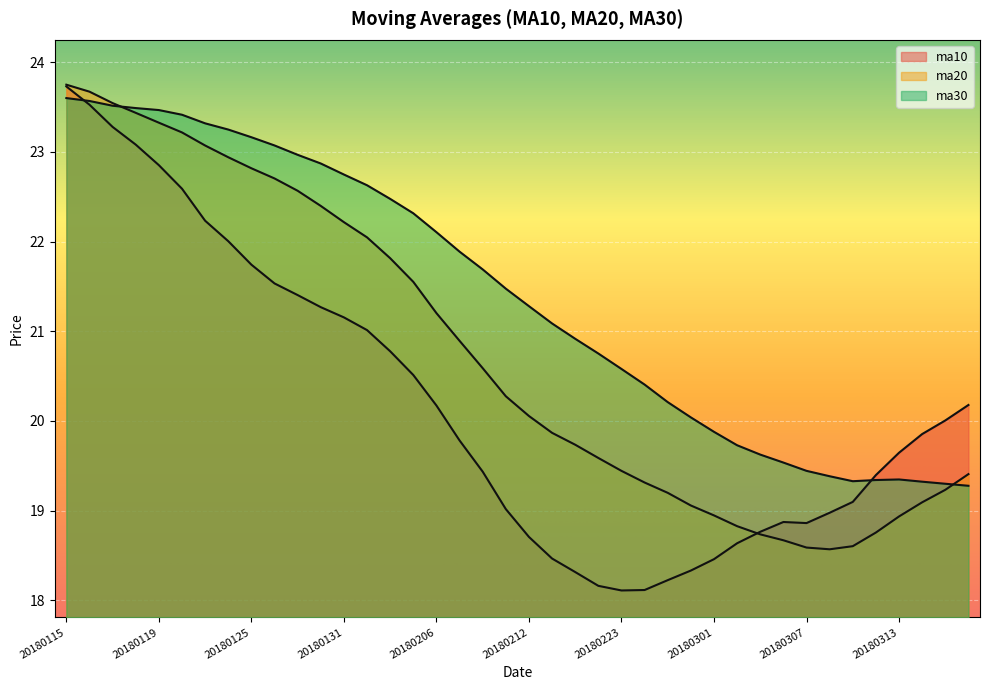

Rank the series by their maximum value, from highest to lowest.

ma20, ma10, ma30